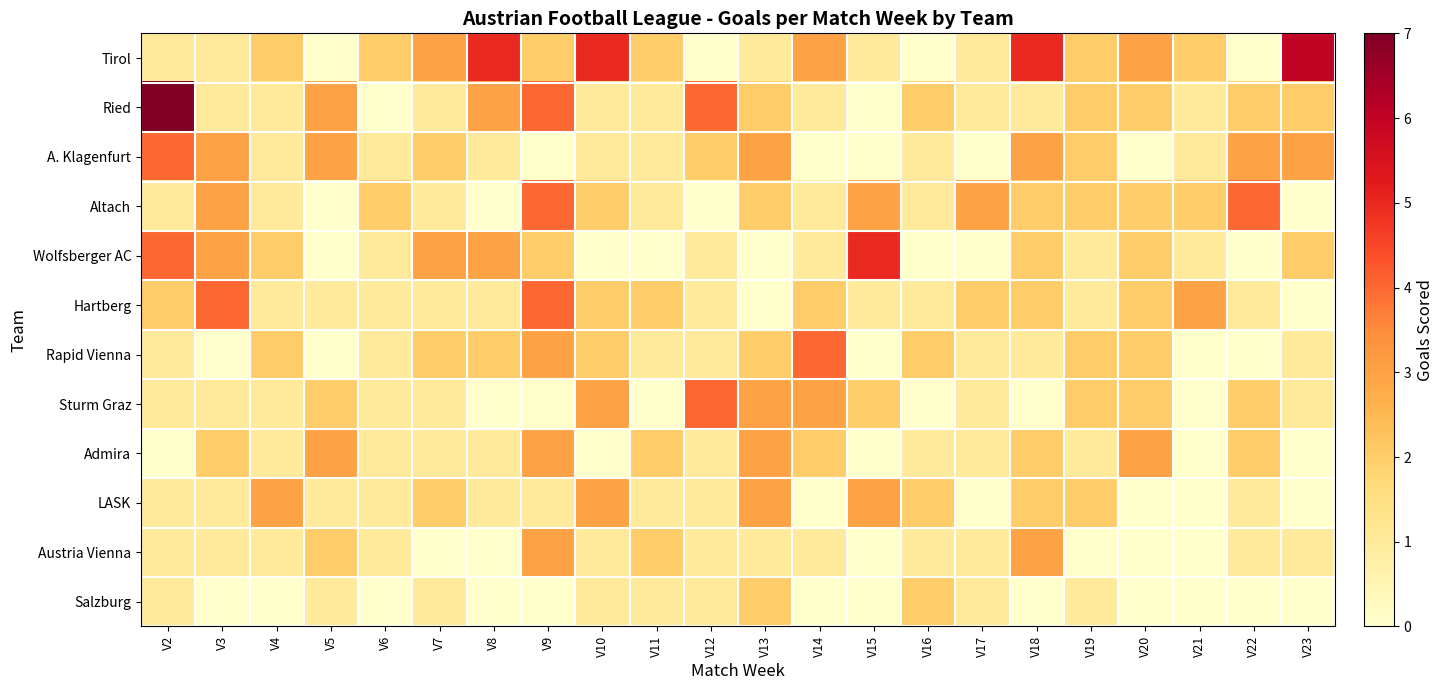

Which series has the largest range (max minus min)?

Ried